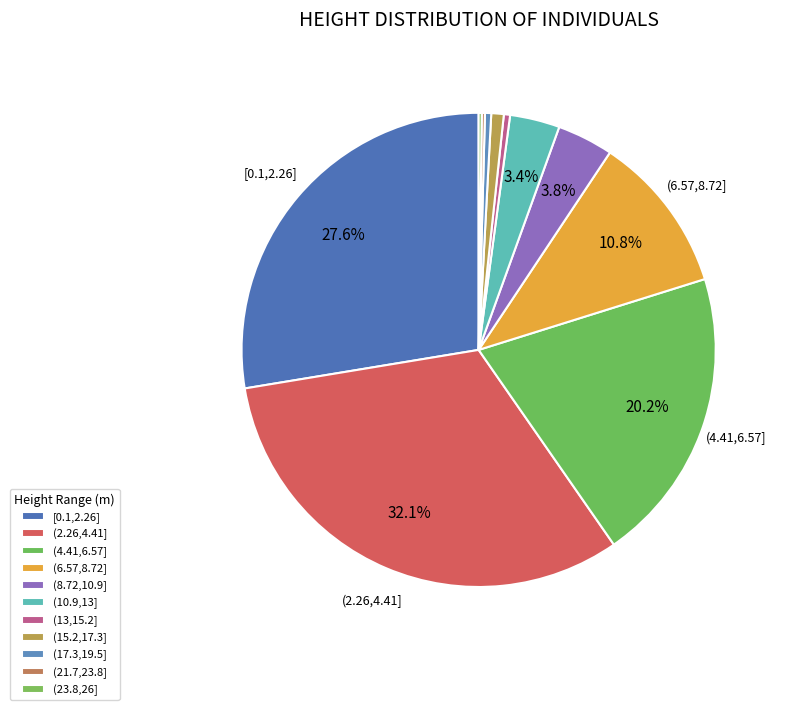

What is the change in value from (6.57,8.72] to (21.7,23.8]?

-50